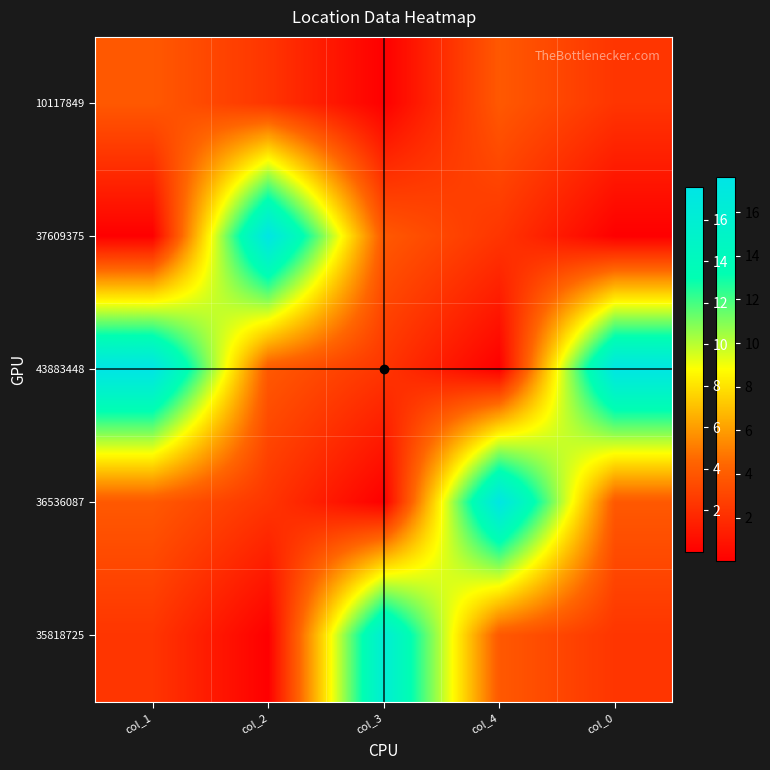

What is the spread (max minus min) of values at col_3?

16.1